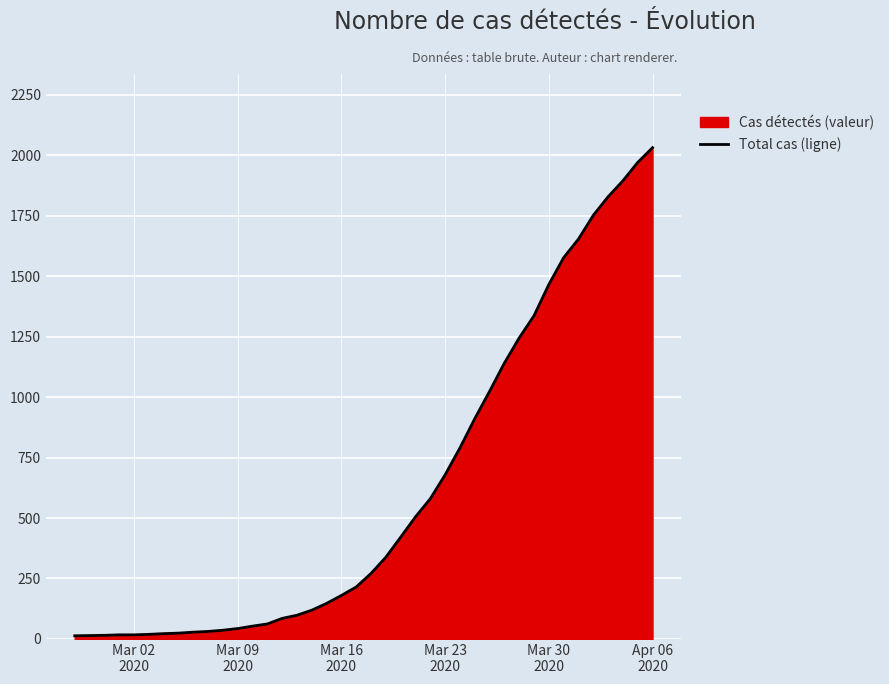

How many values are below 271?

20